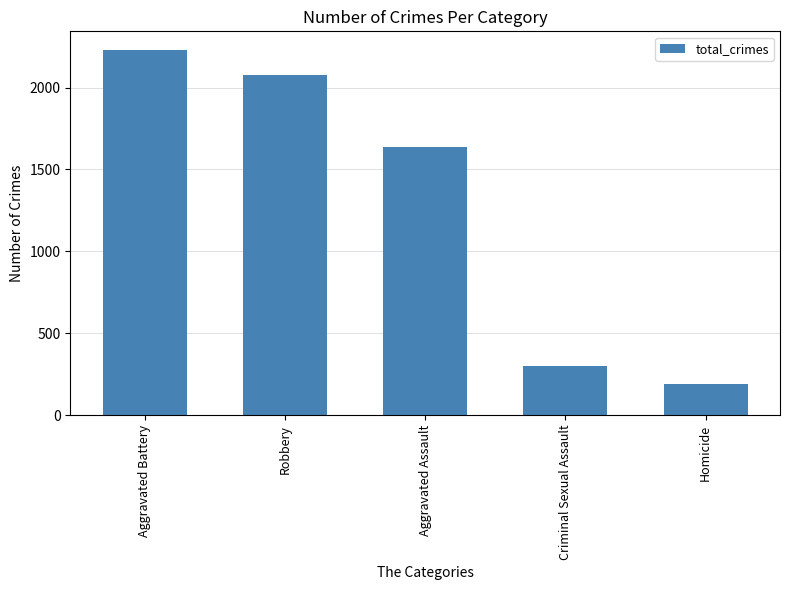

Which has a higher value, Criminal Sexual Assault or Homicide?

Criminal Sexual Assault